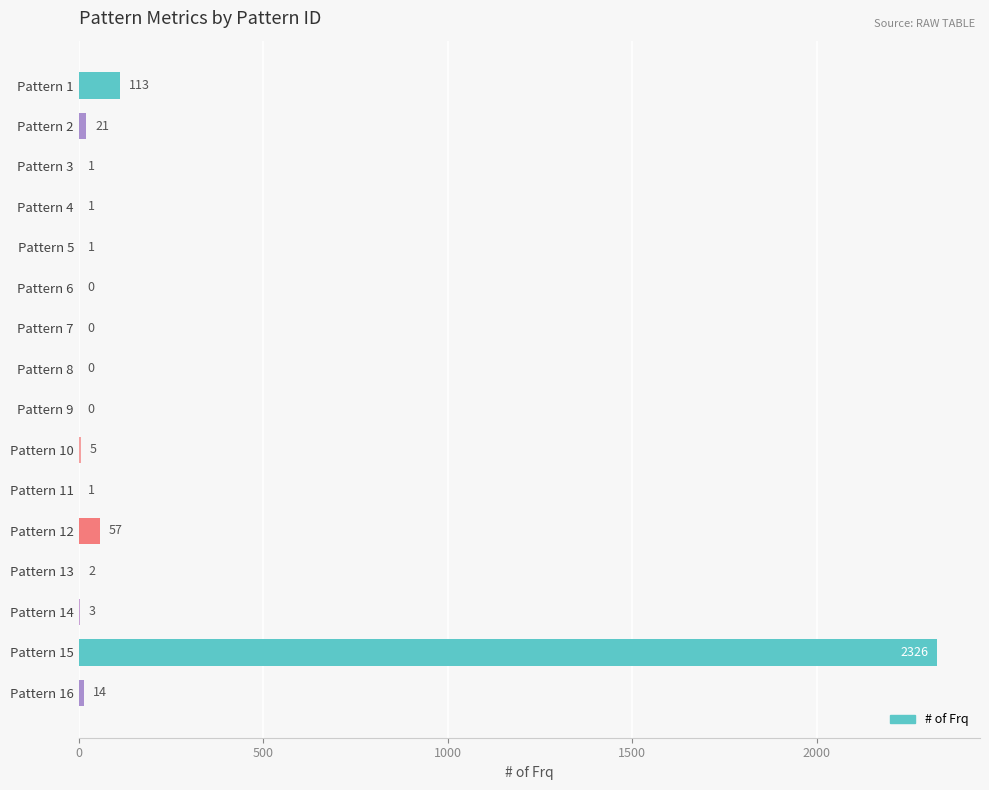

How many data points does each series have?

16